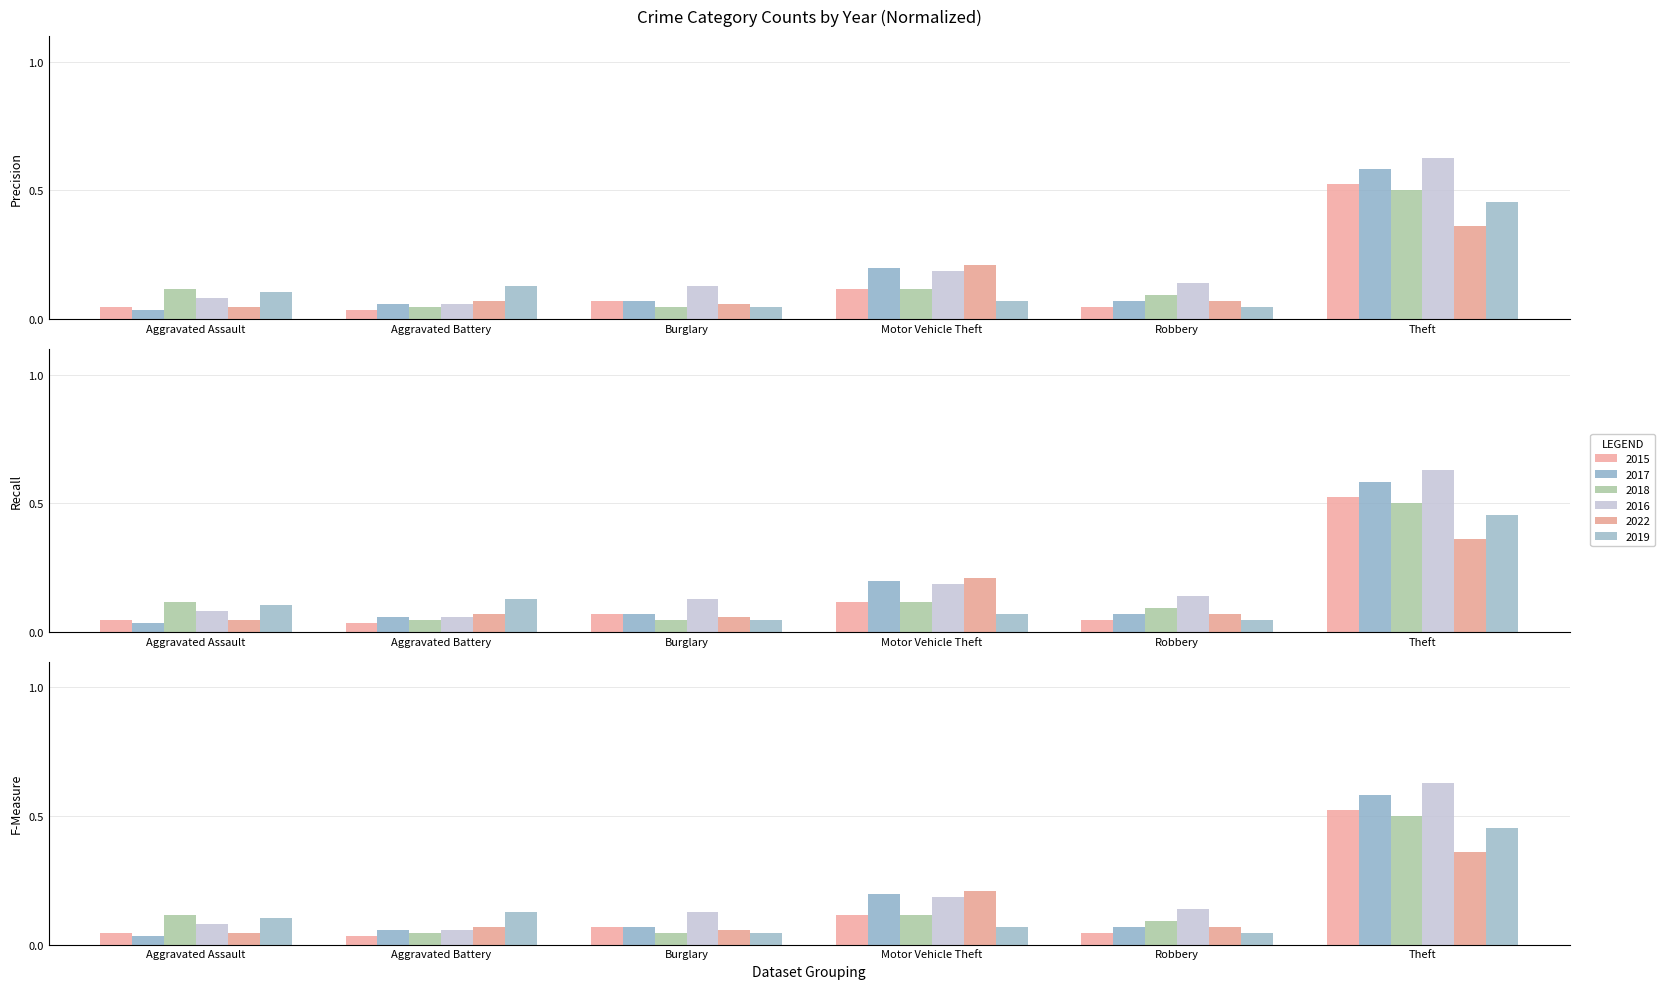

True or false: 2015 has a value of 0.0 at Robbery.

True